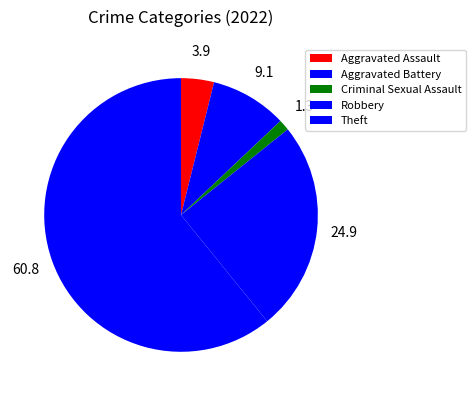

Does Theft represent more than half of the total?

Yes